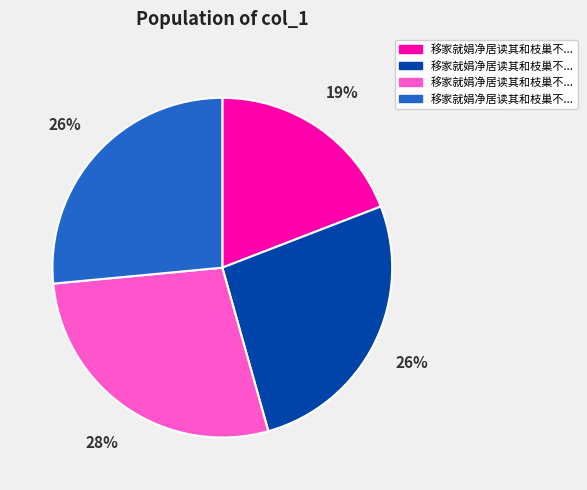

Does any single category account for the majority?

No